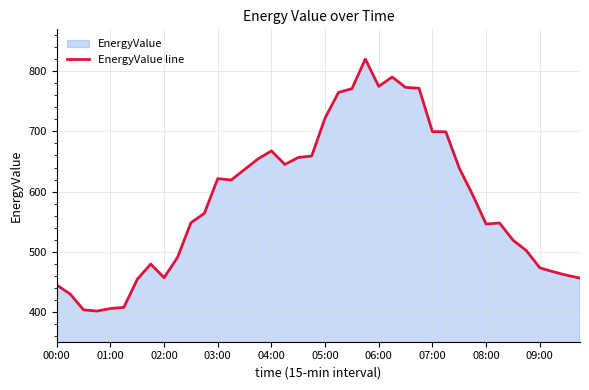

Between 19 and 22, which is larger?

22